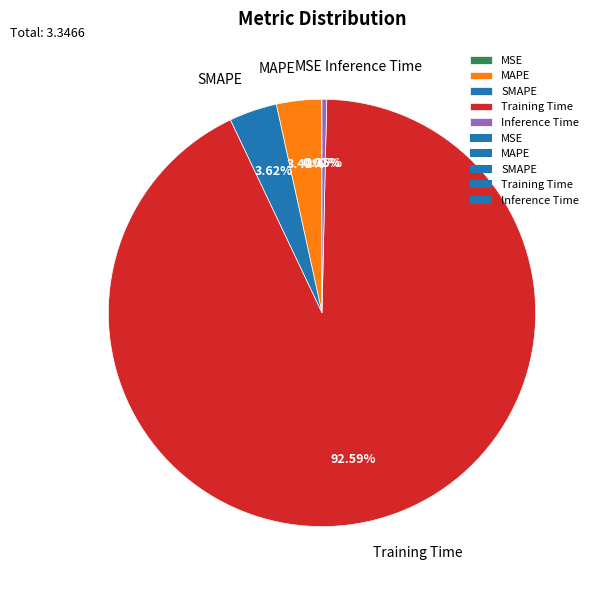

Is SMAPE the majority of the pie?

No